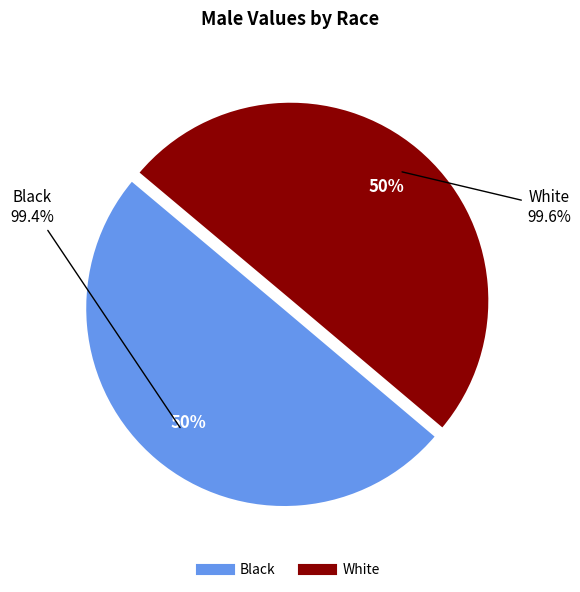

True or false: White accounts for 50% of the total.

True